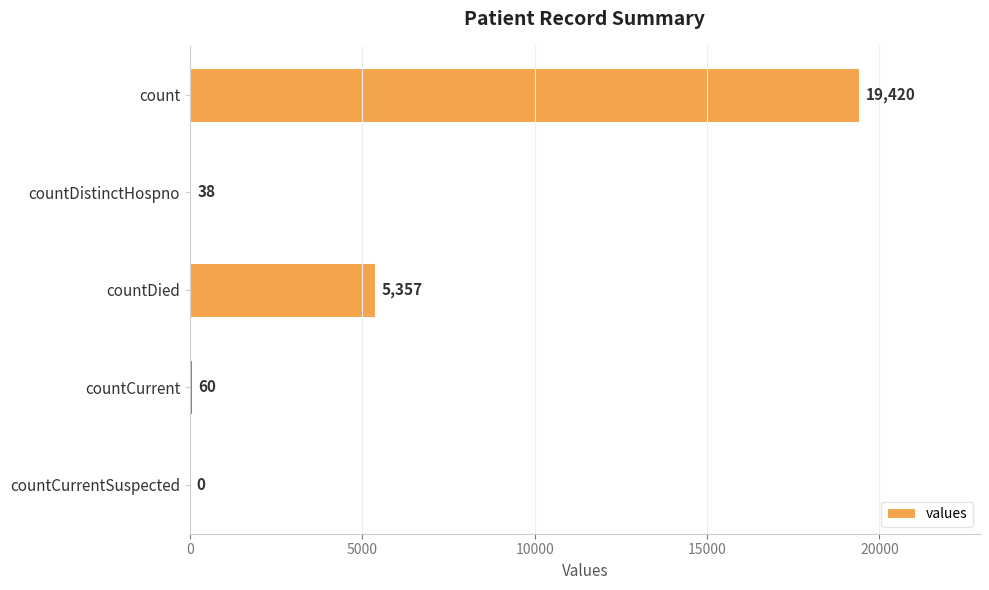

Which has a higher value, countCurrentSuspected or count?

count